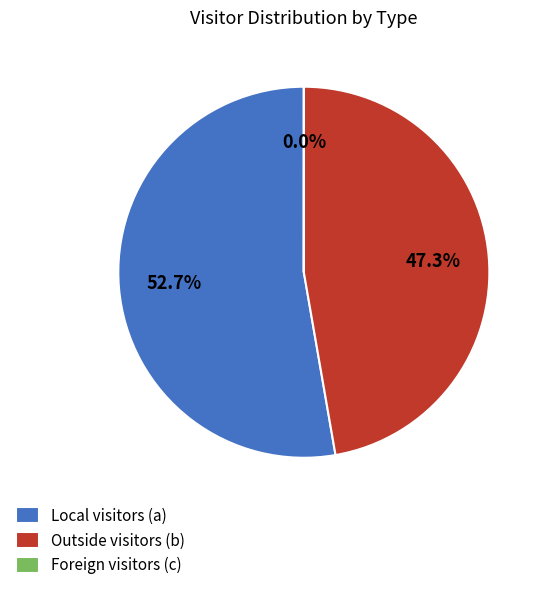

What percentage do Outside visitors (b) and Local visitors (a) together represent?

100.0%